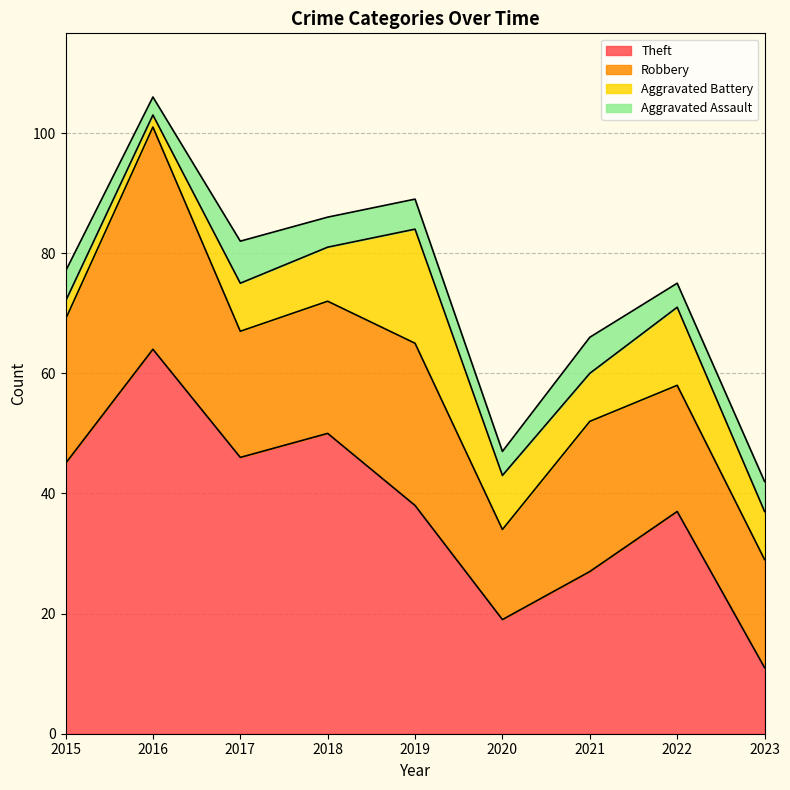

True or false: Theft has a value of 34 at 2020.

False